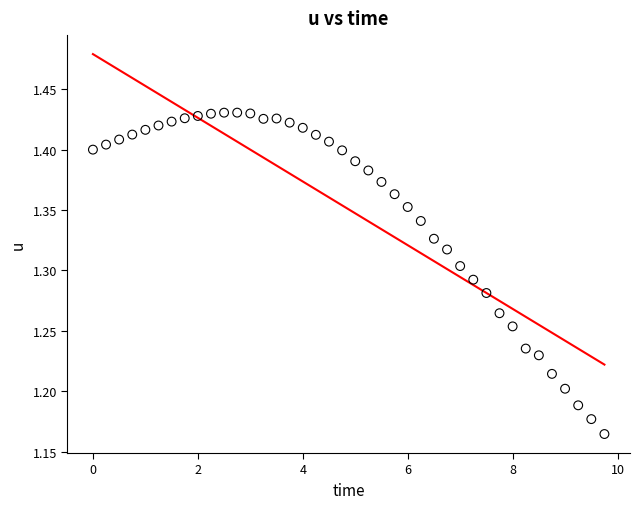

What is the range of X values (max minus min)?

9.8